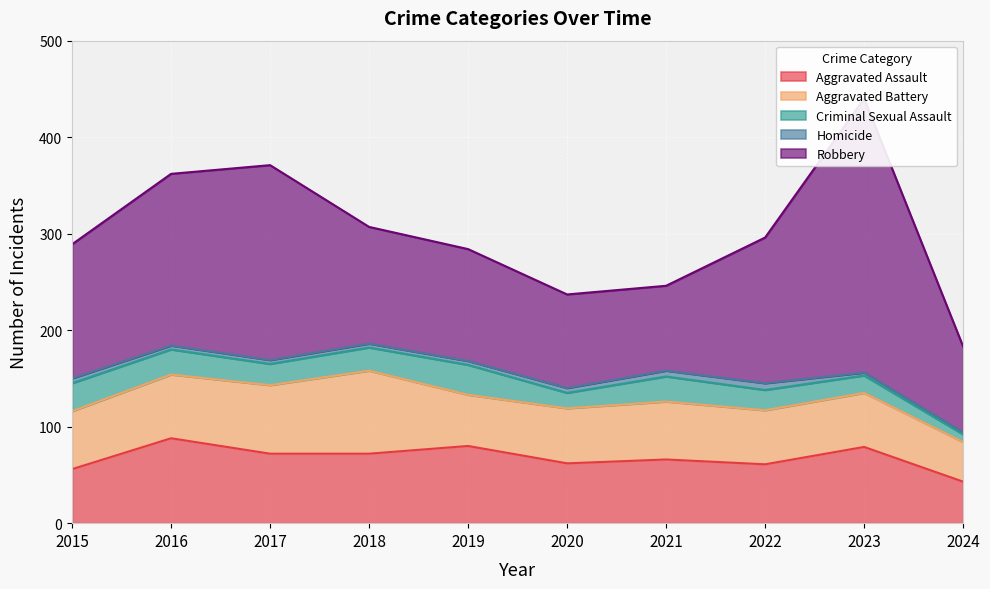

What is the difference between the highest and lowest values at 2020?

92